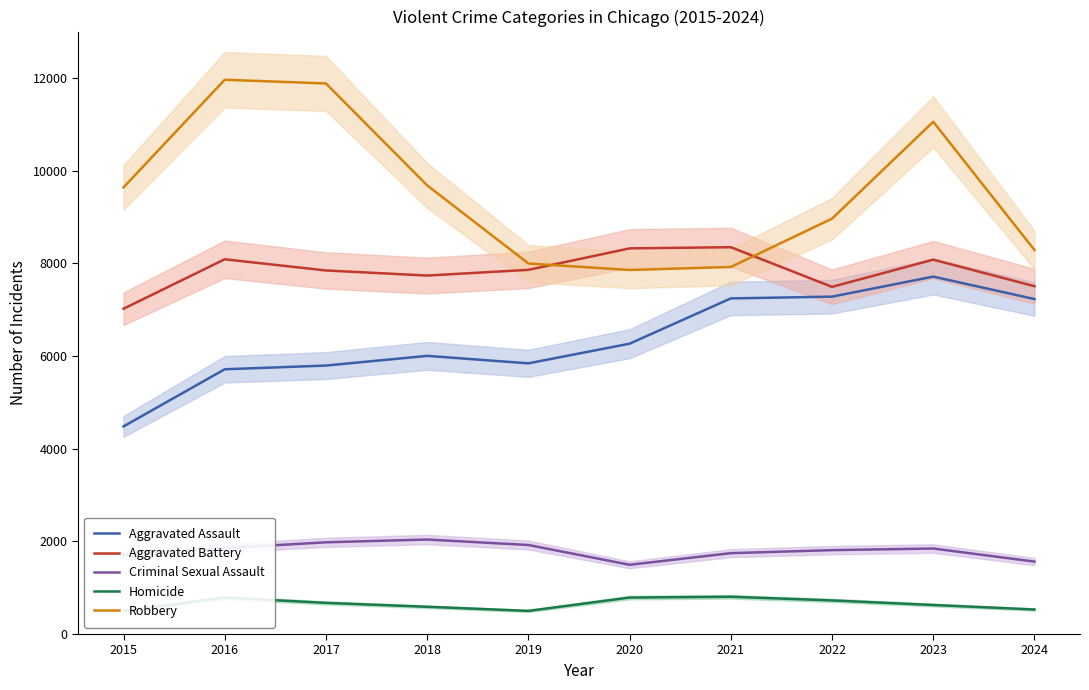

Is this an area chart (filled region under the line)?

No